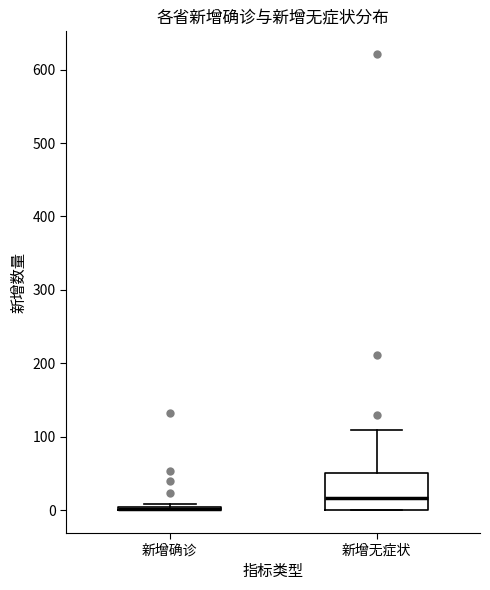

Where is the upper edge of the box for 新增无症状 on the y-axis? The values are not printed on the chart, so give them approximately, as read against the axis.

50